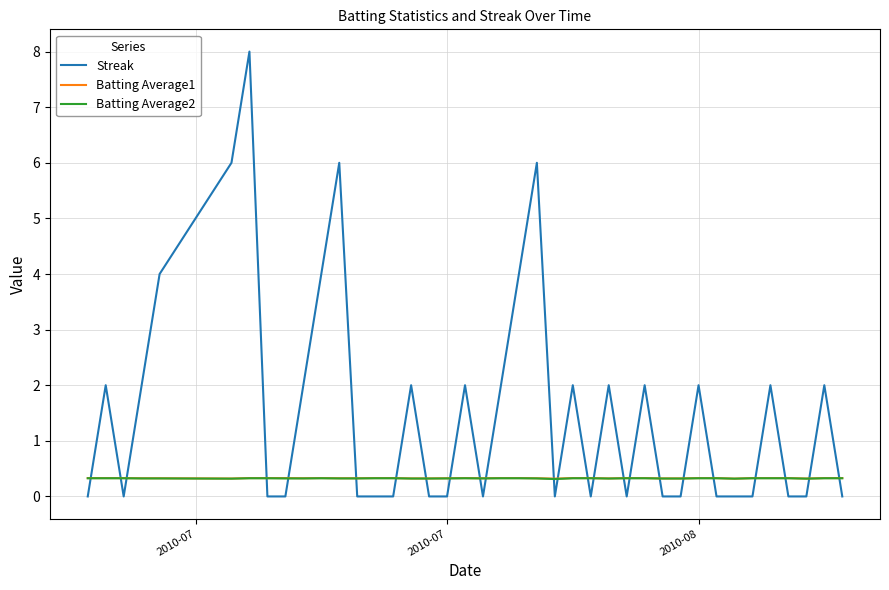

Which series has the largest range (max minus min)?

Streak